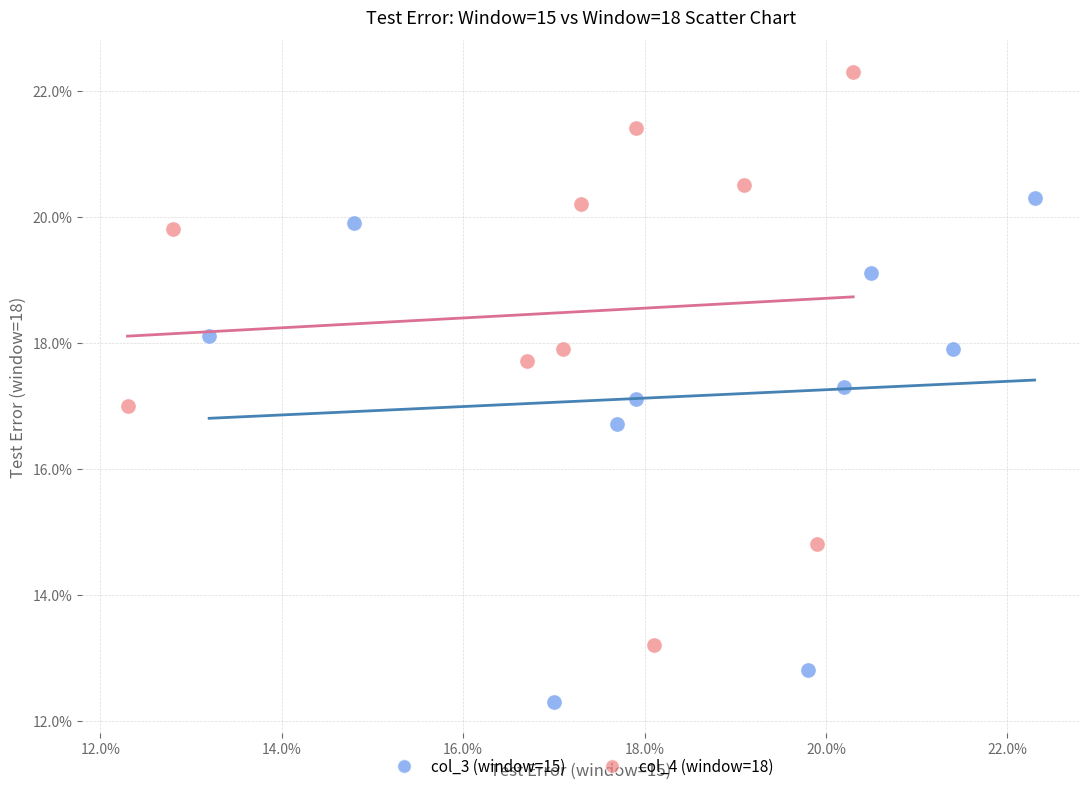

Which series reaches the minimum Y coordinate?

col_3 (window=15)